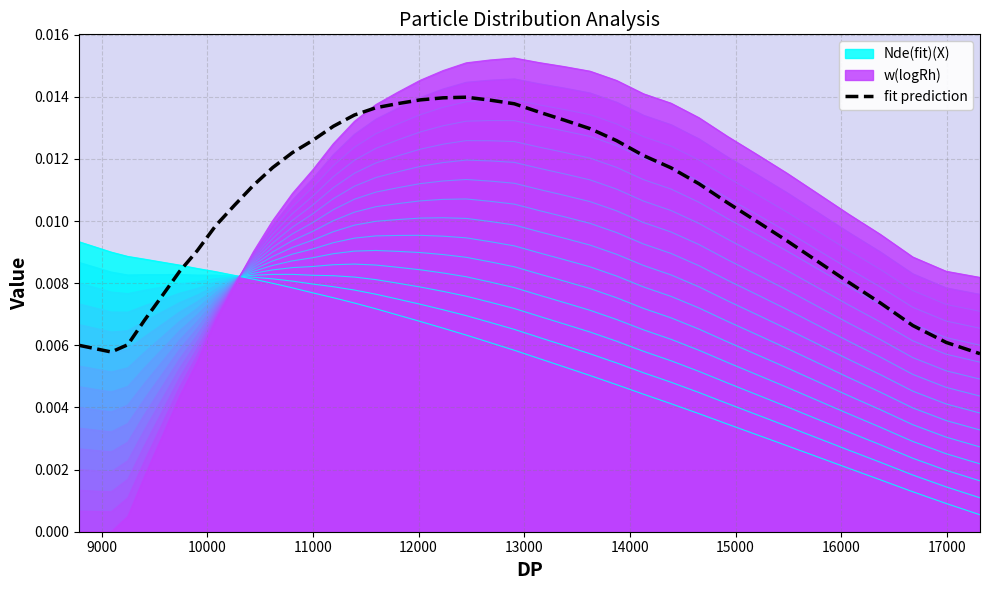

After their last crossing, which series has the higher values: w(logRh) or Nde(fit)(X)?

w(logRh)